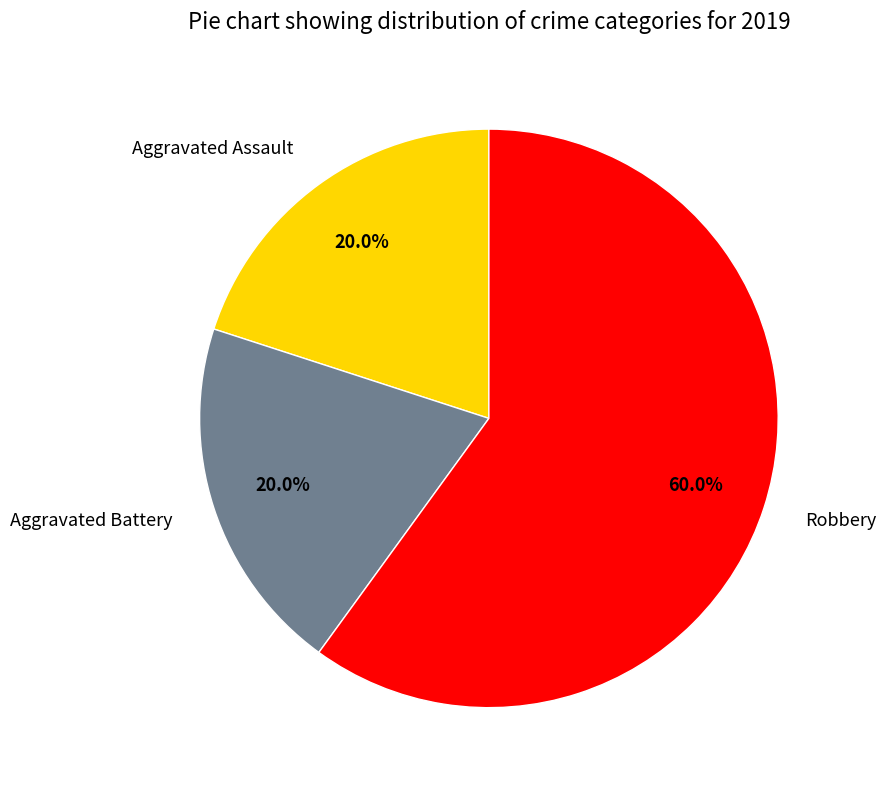

To the nearest percent, what percentage of the pie is Aggravated Assault?

20%